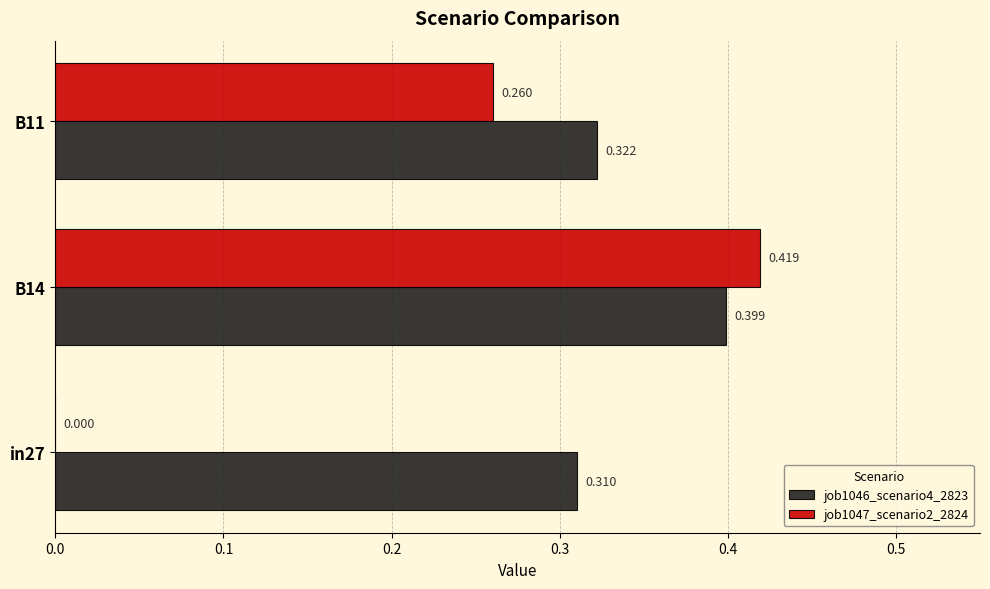

What are all the series names shown in the legend?

job1046_scenario4_2823, job1047_scenario2_2824